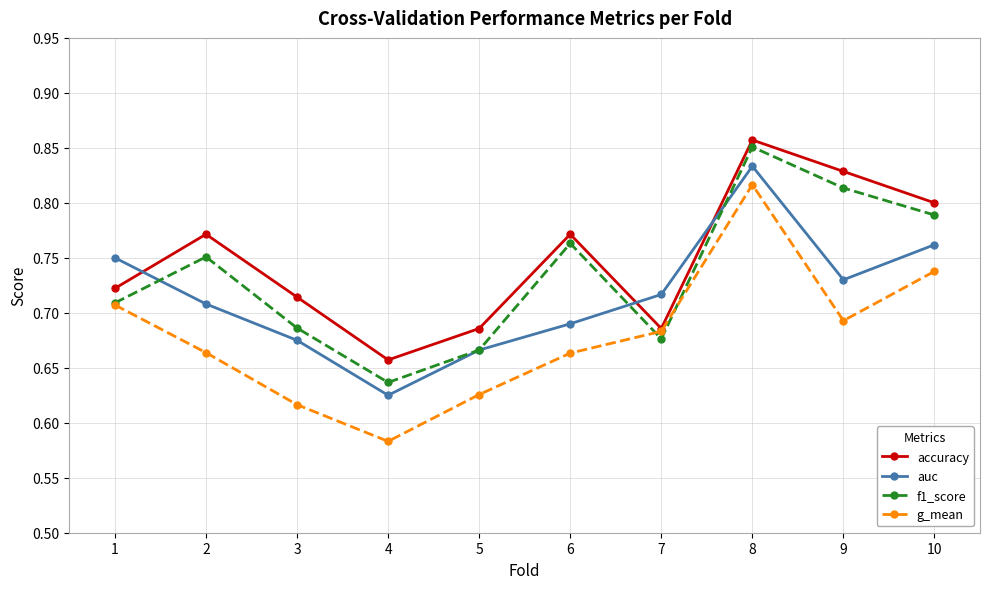

True or false: auc and g_mean cross at least once.

False